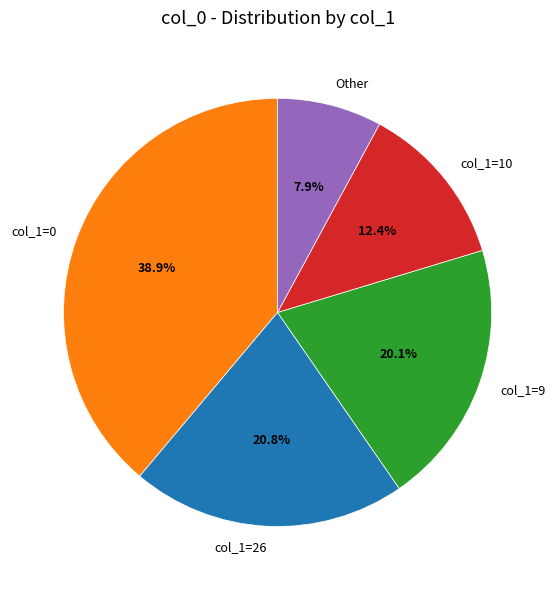

Which slice is the smallest?

Other